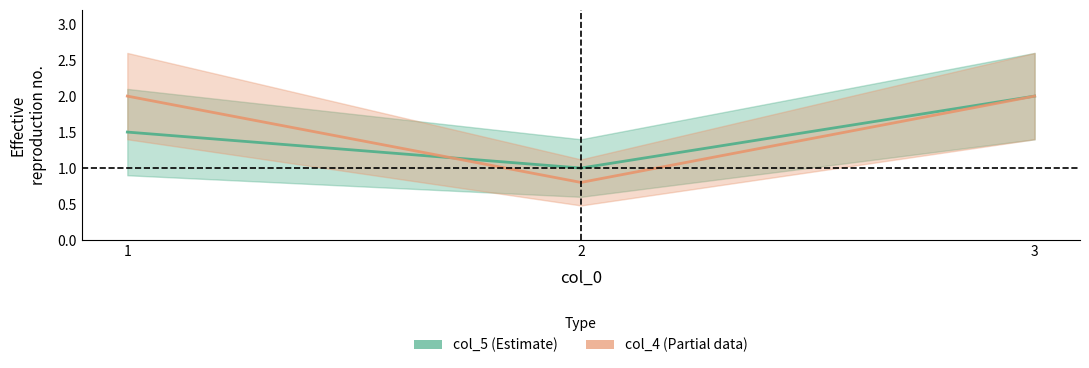

At which label does col_5 reach its minimum?

2